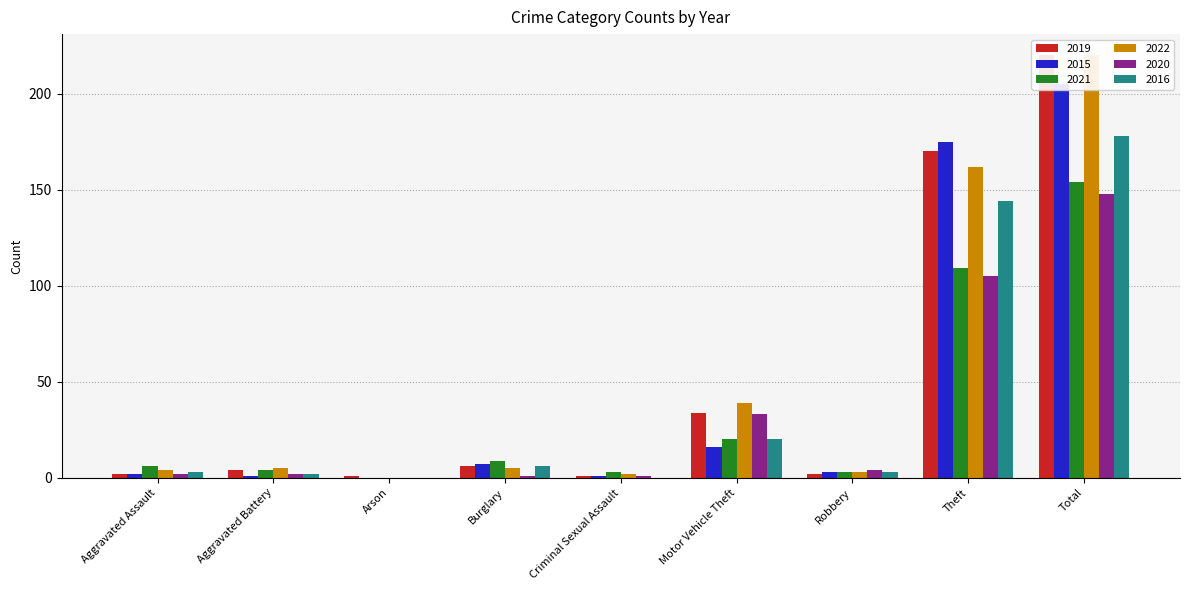

What is the label of the 2nd bar from the left?

Aggravated Battery